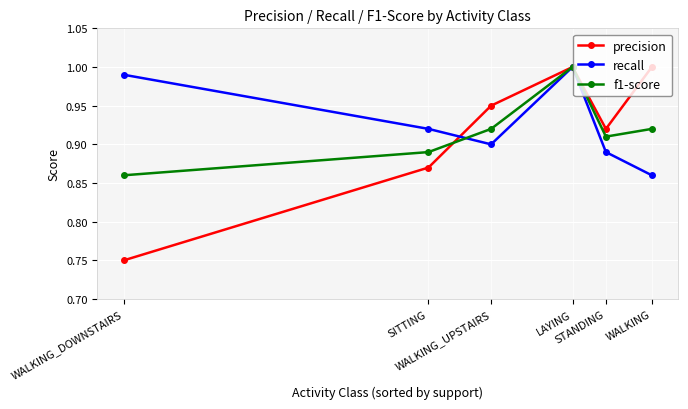

At which label does f1-score reach its minimum?

WALKING_DOWNSTAIRS